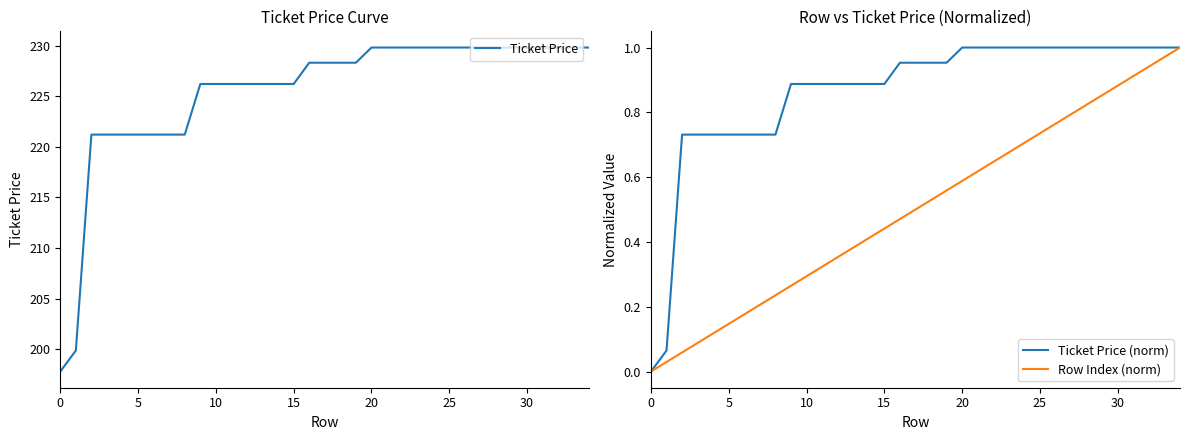

At which category is the sum across all series the highest?

34